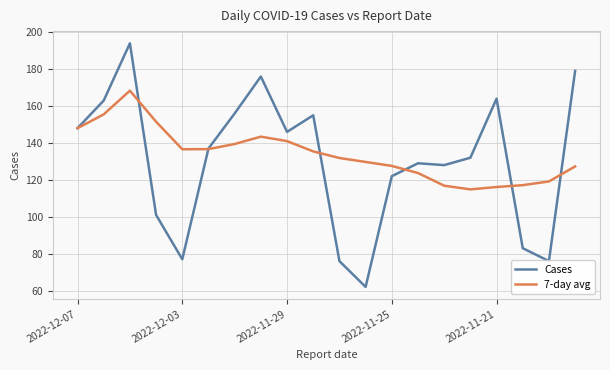

After their last crossing, which series has the higher values: Cases or 7-day avg?

Cases